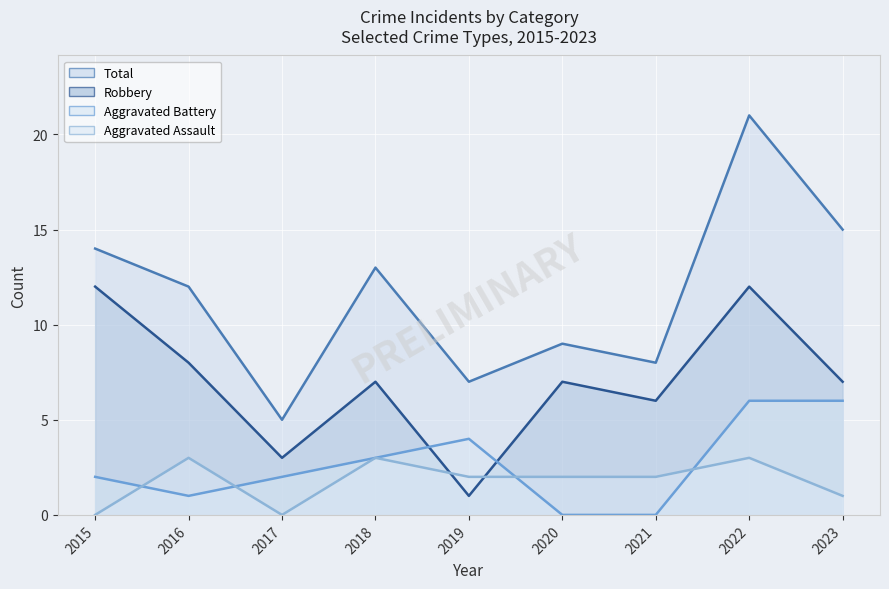

The Aggravated Battery series shows 3 at 2015. True or false?

False